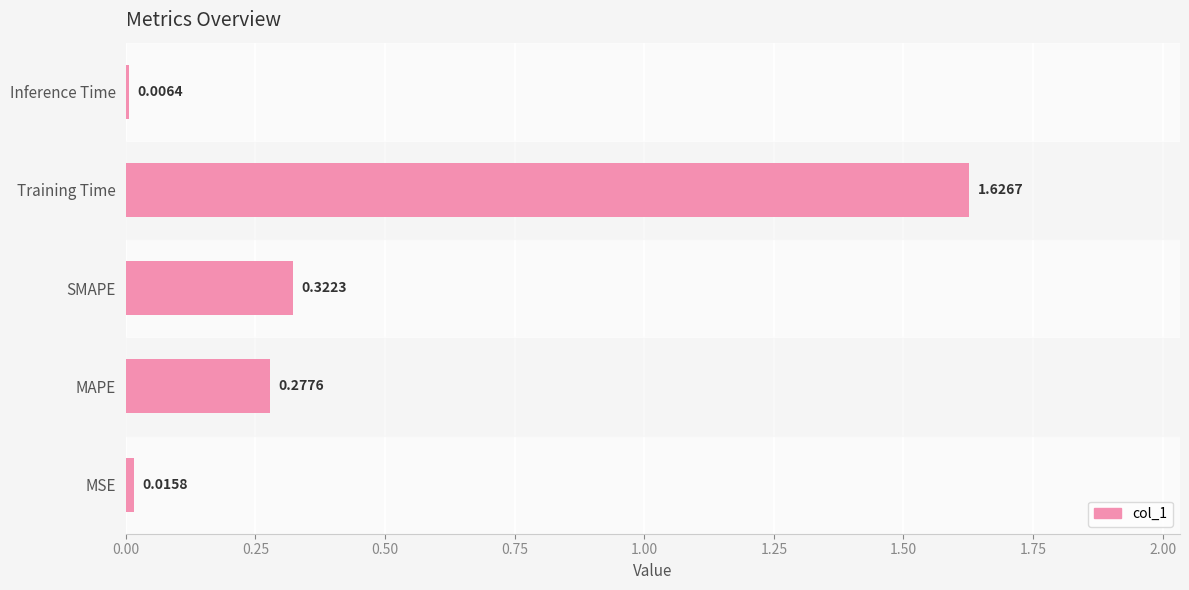

Rank the categories by value from lowest to highest.

Inference Time, MSE, MAPE, SMAPE, Training Time